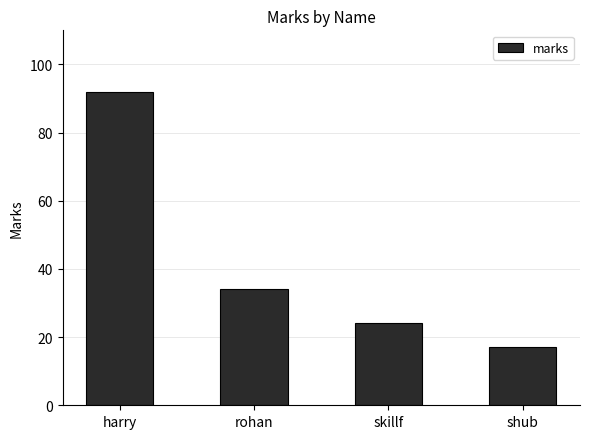

Count the number of categories in the chart.

4